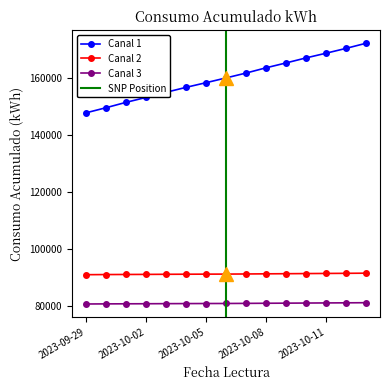

Between 2023-10-01 and 2023-10-04, which is larger?

2023-10-04